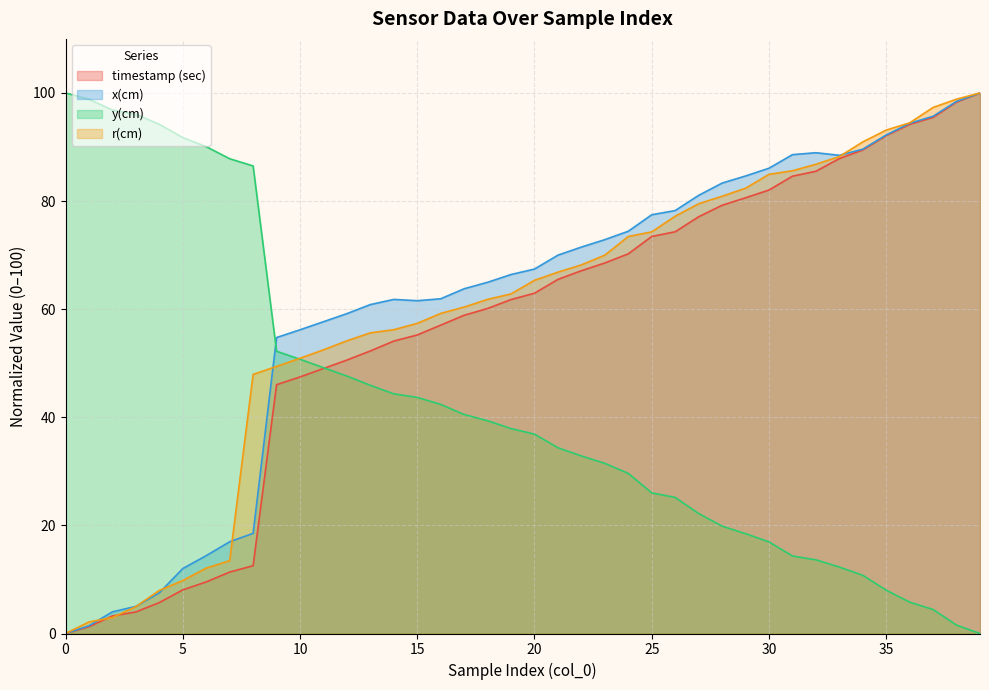

How many values in timestamp (sec) are above zero?

39